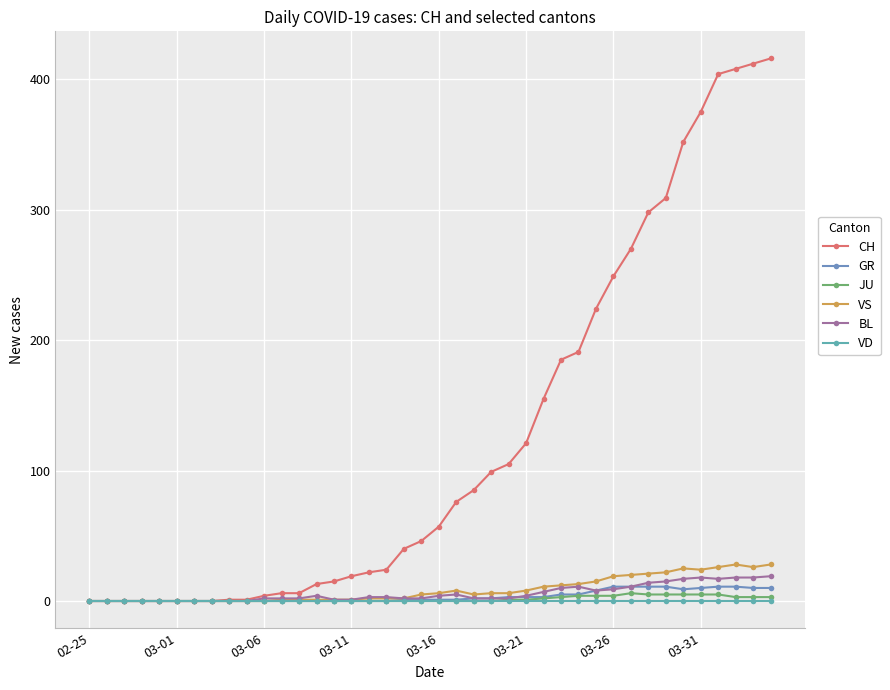

What are all the series names shown in the legend?

CH, GR, JU, VS, BL, VD